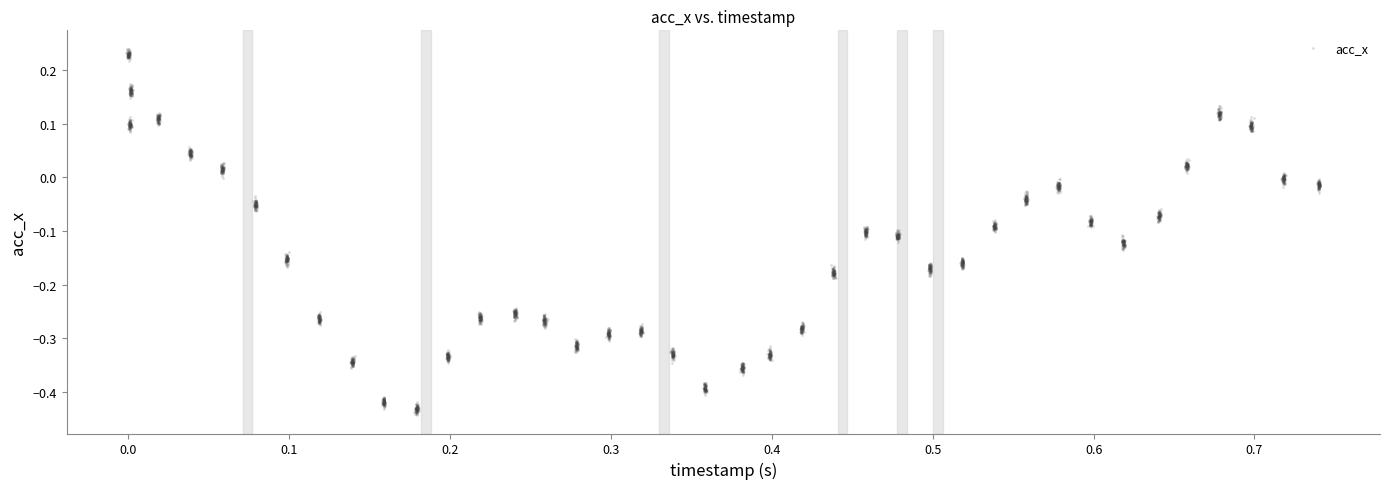

What is the range of X values (max minus min)?

0.7